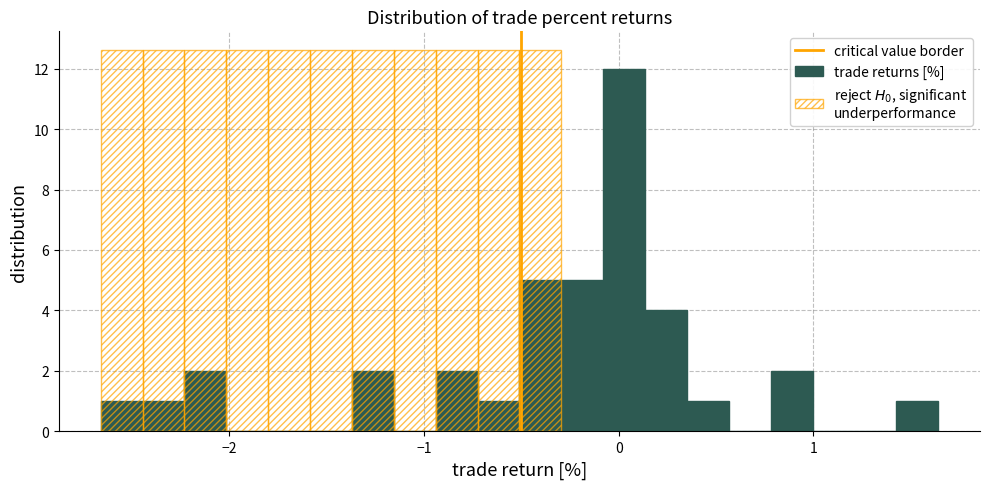

Read against the x-axis, roughly where is the centre of the tallest bar?

0.0